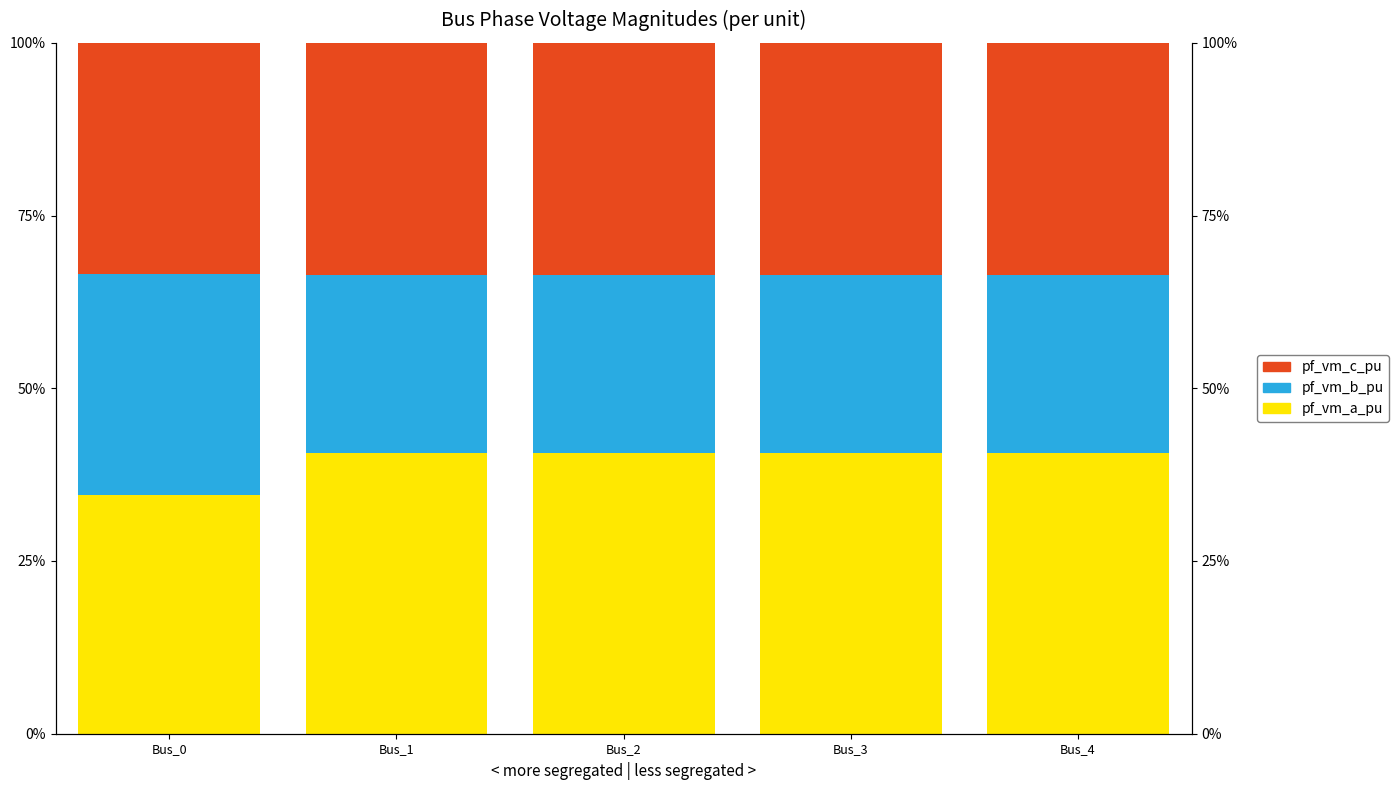

The value of pf_vm_b_pu at Bus_3 is 0.4. True or false?

False